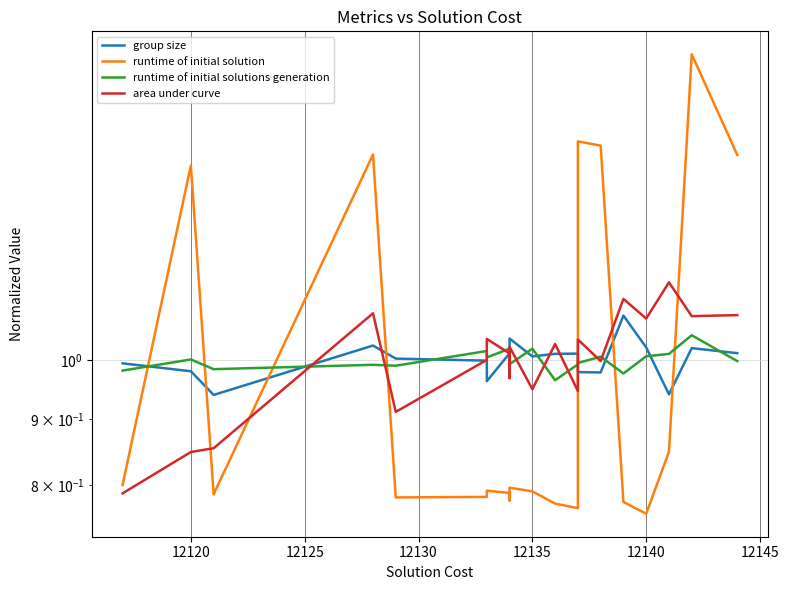

The runtime of initial solutions generation series shows 1.4 at 12150. True or false?

False